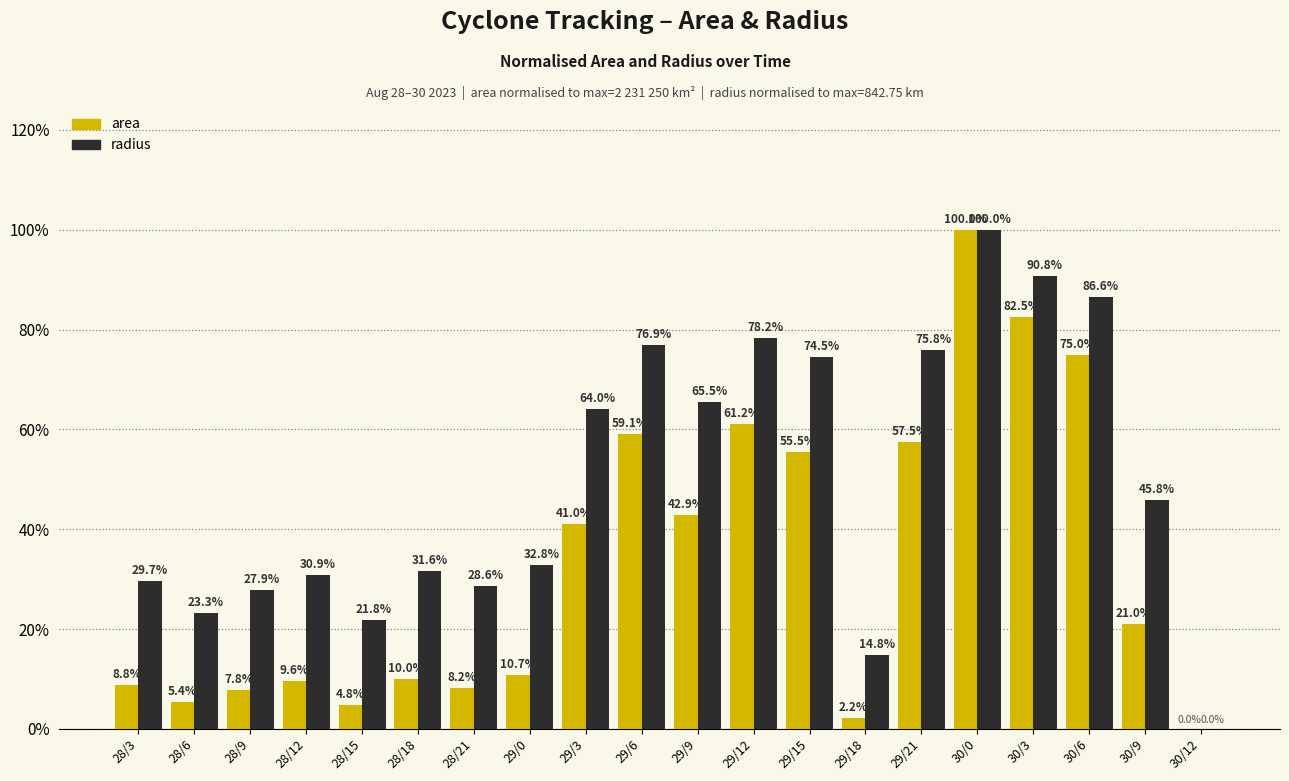

Which series has the largest total across all categories?

radius